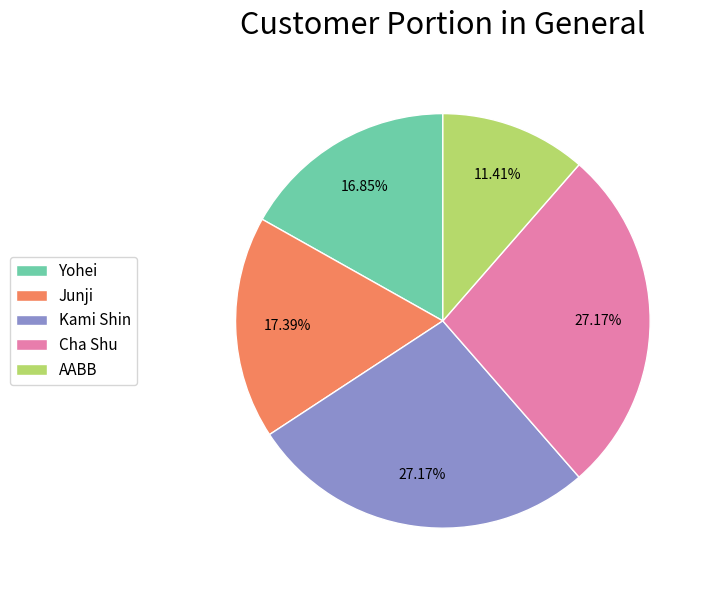

To the nearest percent, what is the difference between the largest and smallest slice percentages?

16%